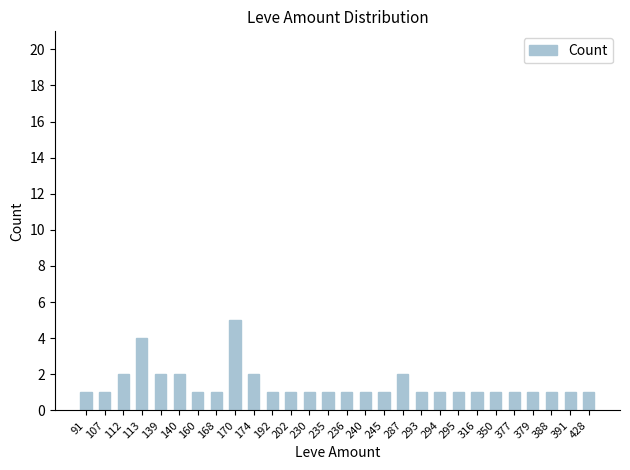

What is the value of the 23rd bar from the left?

1